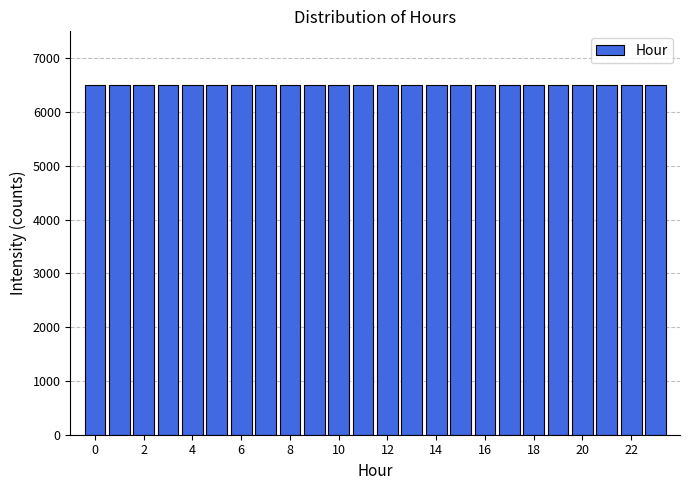

Reading left to right, list every bar in this chart as the range it spans on the x-axis followed by its height. Neither the bar edges nor the heights are printed on the chart, so give them approximately, as read against the axes.

-0.5 to 0.5: 6500
0.5 to 1.5: 6500
1.5 to 2.5: 6500
2.5 to 3.5: 6500
3.5 to 4.5: 6500
4.5 to 5.5: 6500
5.5 to 6.5: 6500
6.5 to 7.5: 6500
7.5 to 8.5: 6500
8.5 to 9.5: 6500
9.5 to 10.5: 6500
10.5 to 11.5: 6500
11.5 to 12.5: 6500
12.5 to 13.5: 6500
13.5 to 14.5: 6500
14.5 to 15.5: 6500
15.5 to 16.5: 6500
16.5 to 17.5: 6500
17.5 to 18.5: 6500
18.5 to 19.5: 6500
19.5 to 20.5: 6500
20.5 to 21.5: 6500
21.5 to 22.5: 6500
22.5 to 23.5: 6500